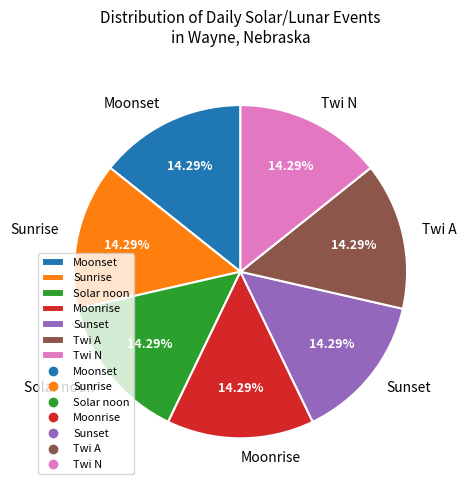

How much of the chart is everything except Sunrise?

85.7%